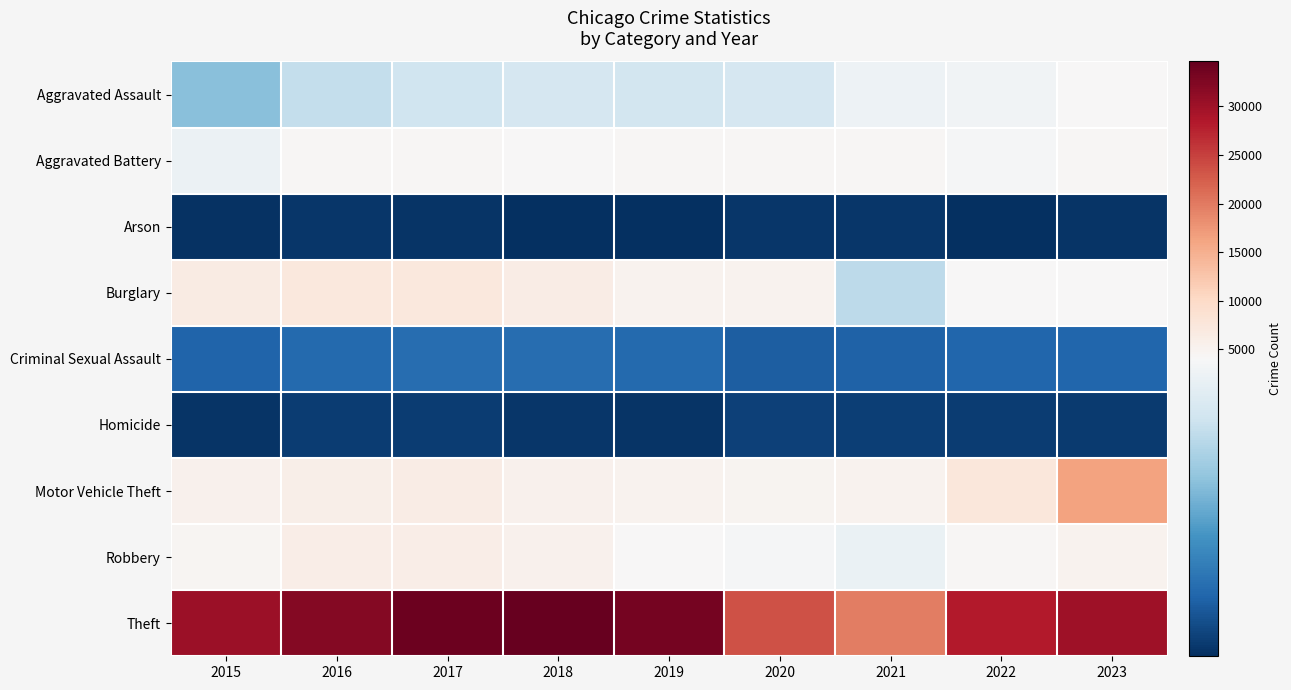

What is the difference between the highest and lowest values at 2022?

27958